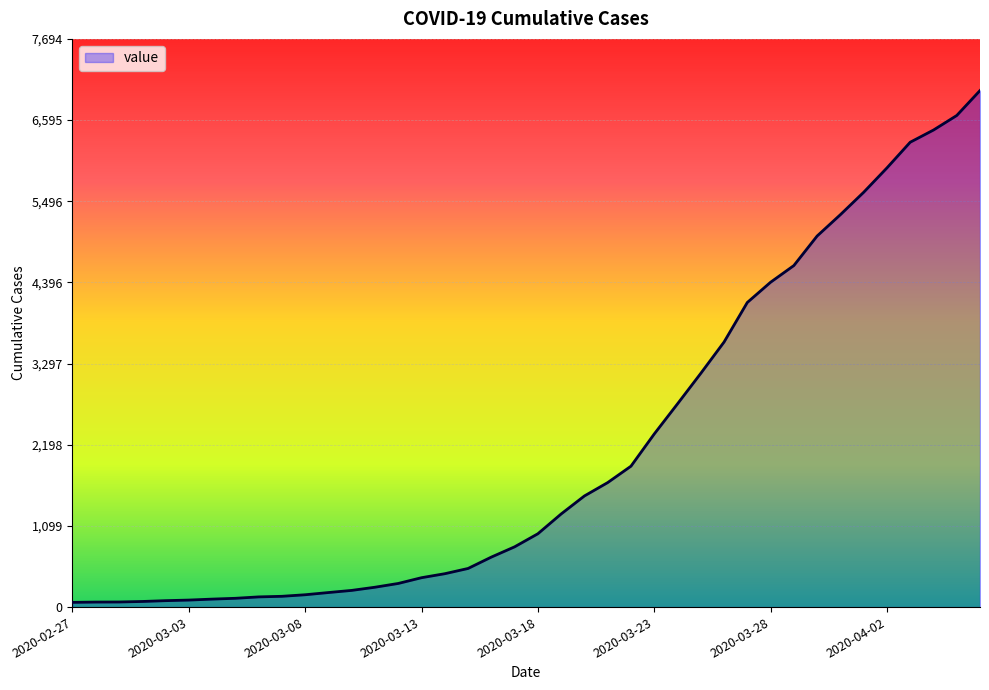

How many categories are shown in the chart?

40